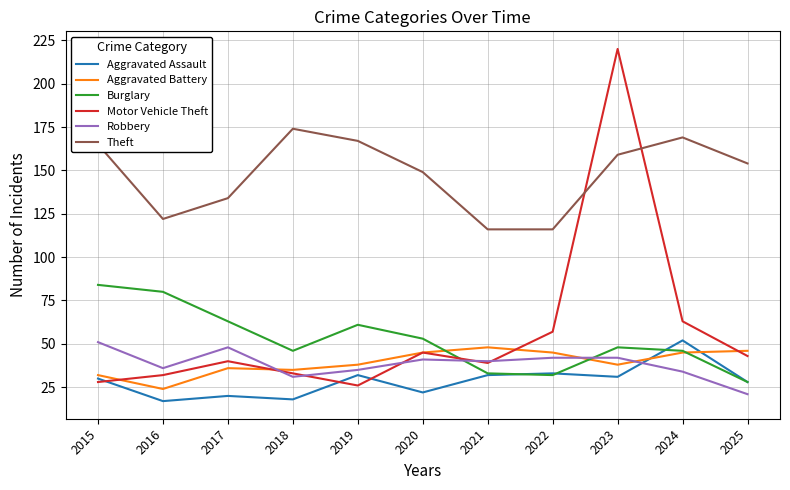

What is the difference between the second highest and minimum values in the Burglary series?

52